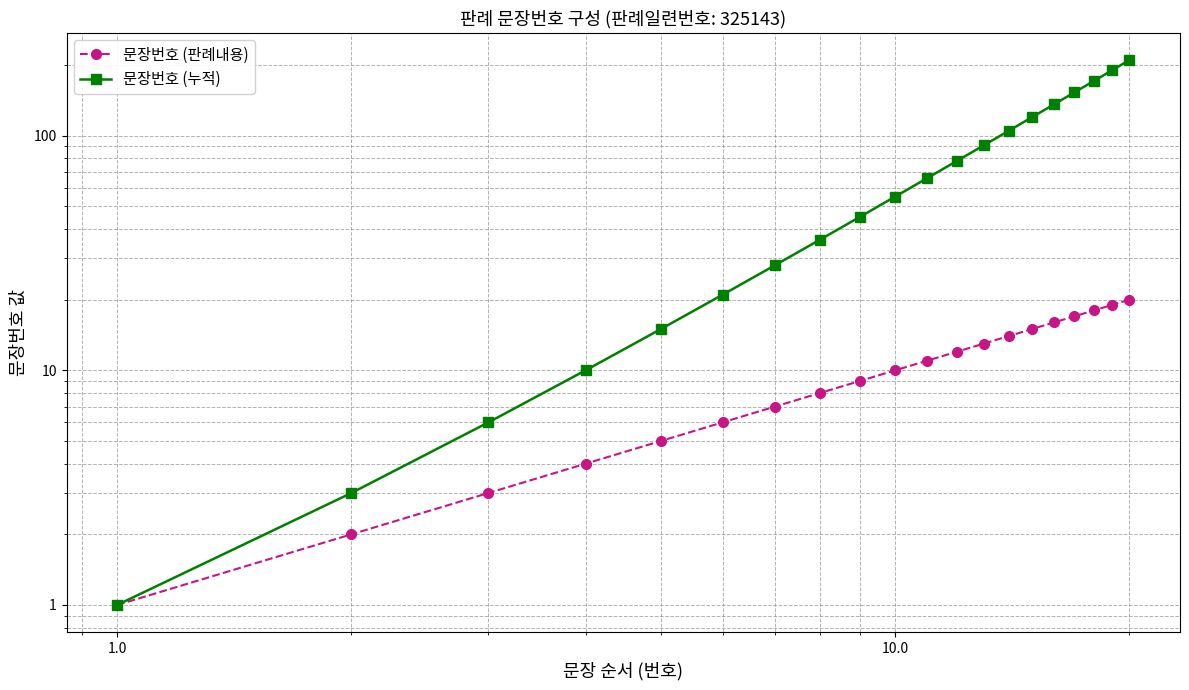

What is the maximum value shown in the chart?

210